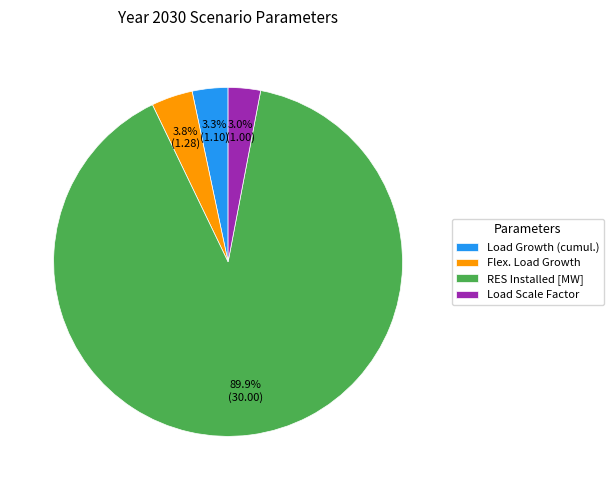

How much of the chart is everything except Flex. Load Growth?

96.2%